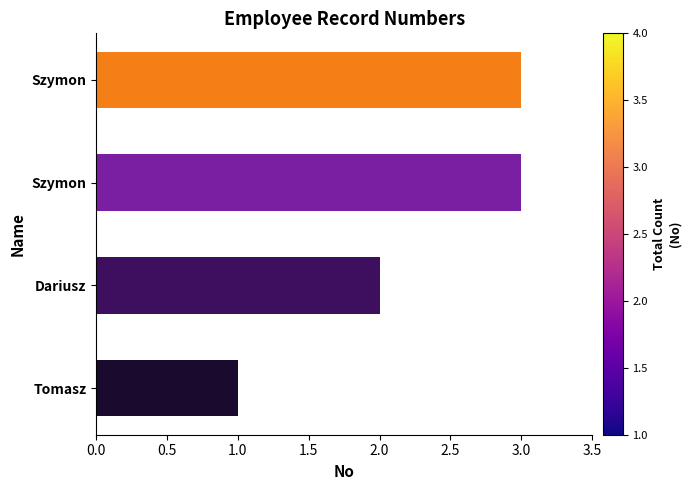

What is the difference between the second highest and second lowest values?

1